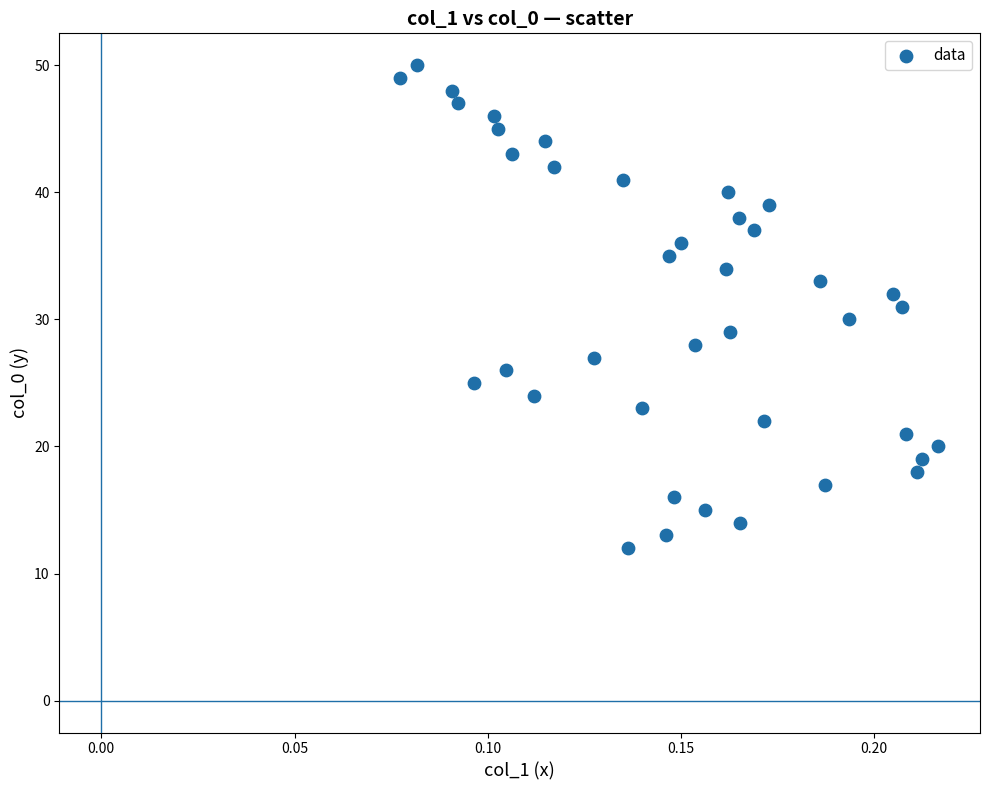

What is the range of Y values (max minus min)?

38